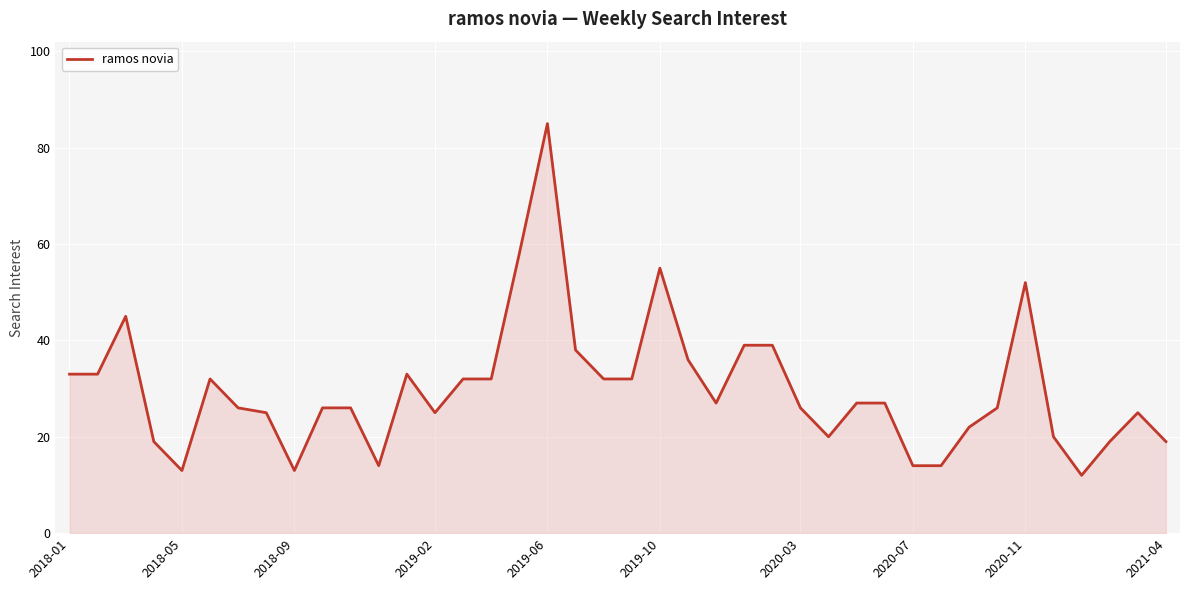

What is the sum of all values?

1191